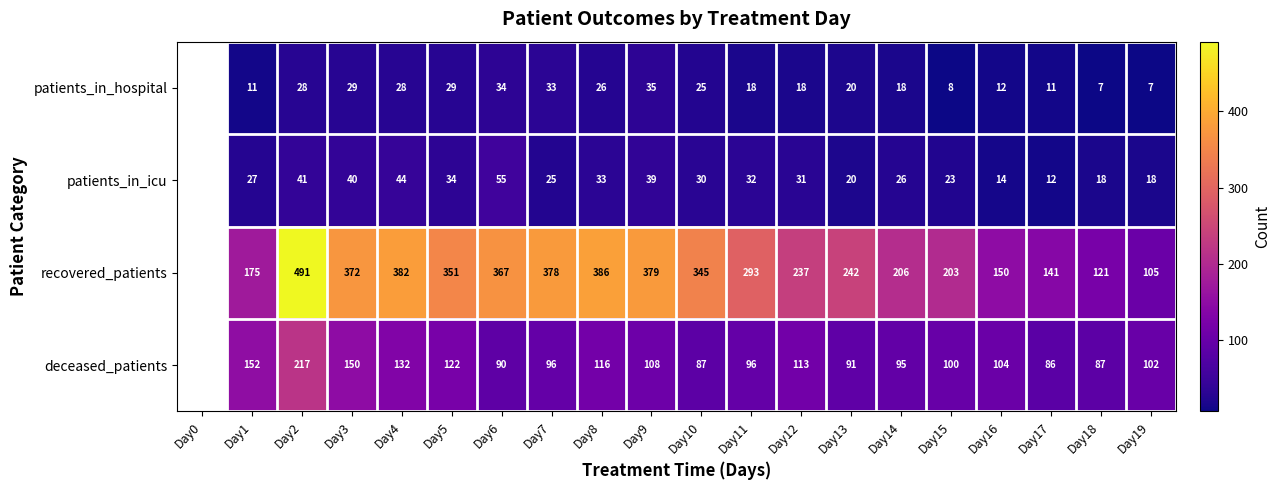

What is the total value across all series at Day10?

487